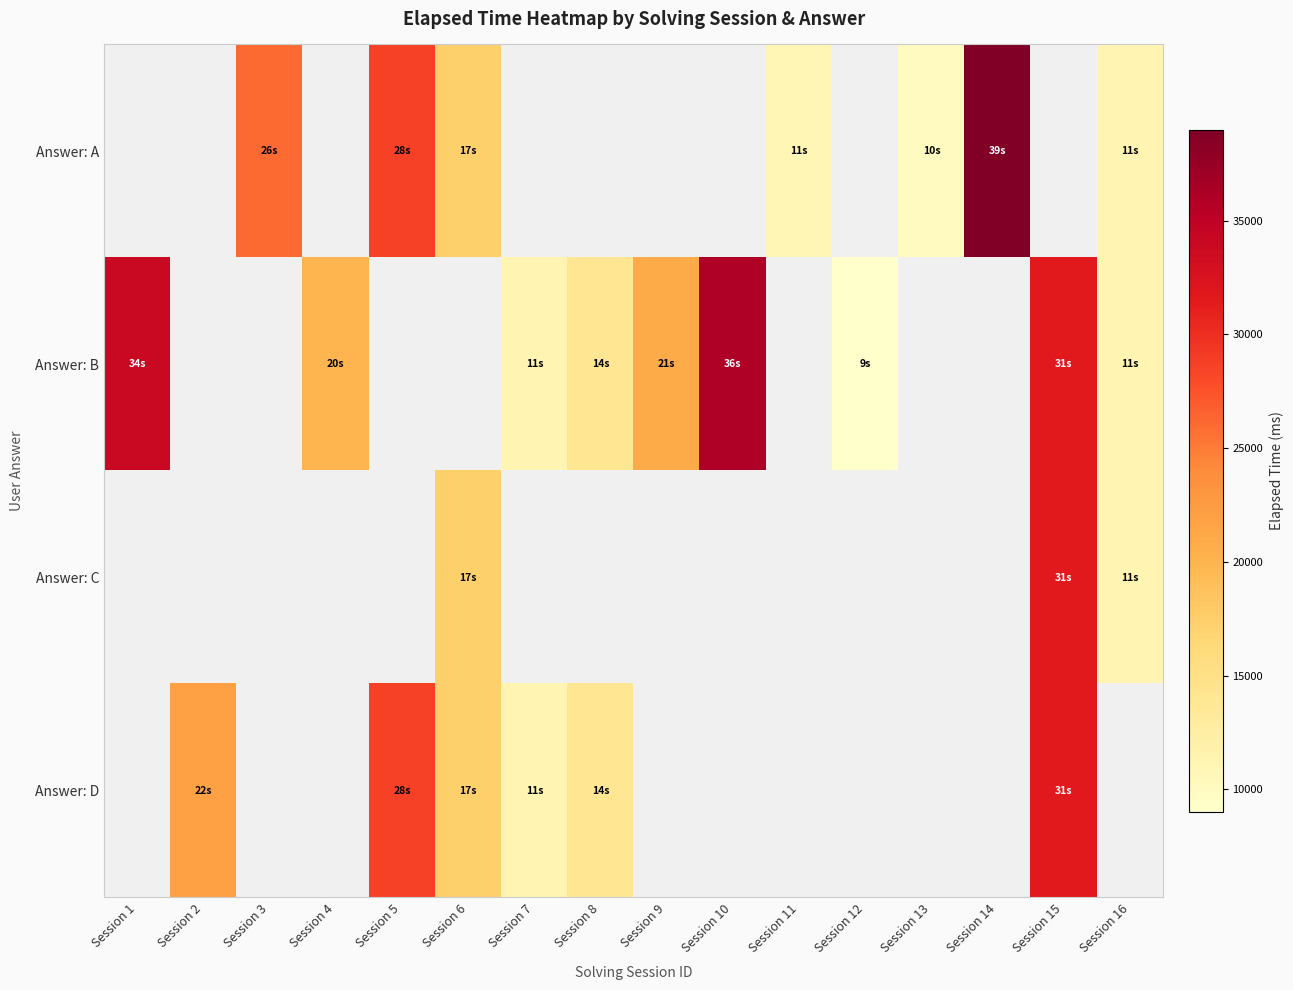

What value does the Answer: C series have at Session 6?

17333.0